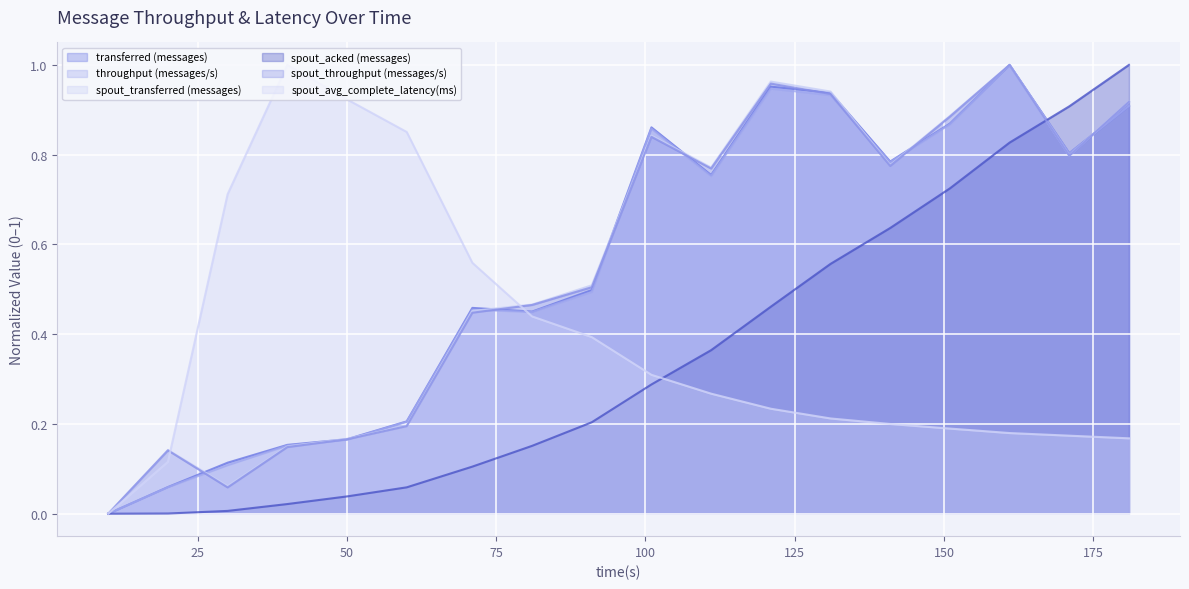

What is the value of the spout_throughput (messages/s) point at the 5th from the left?

0.2